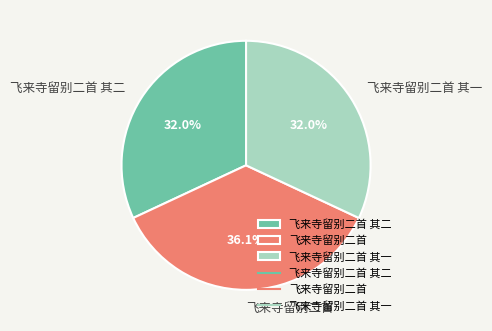

To the nearest percent, what portion does 飞来寺留别二首 其一 represent?

32%